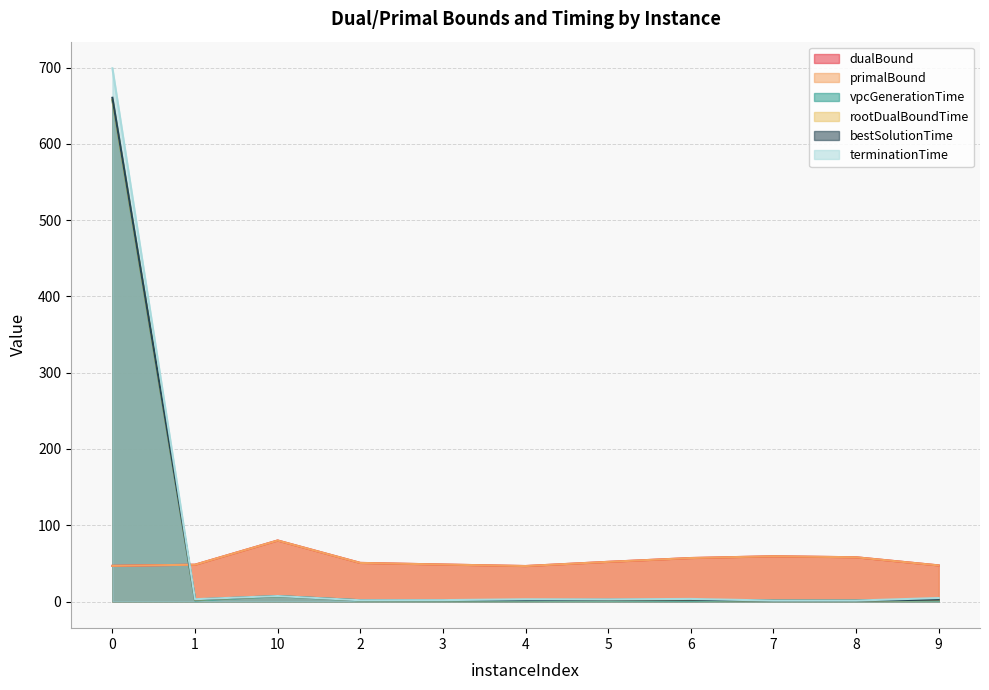

Which has a higher value, 10 or 0?

10